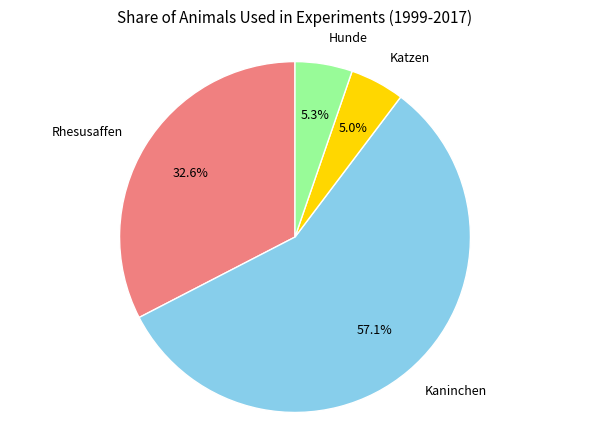

How many segments does this pie chart have?

4